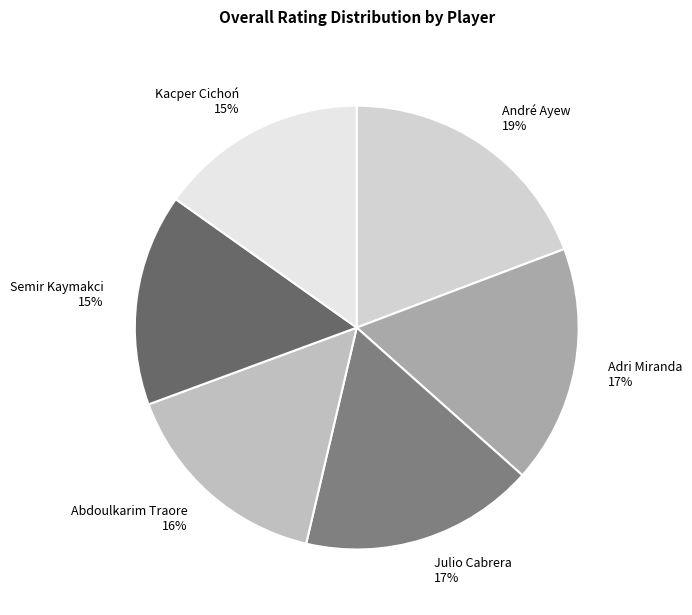

To the nearest percent, what is the combined percentage of Julio Cabrera and Adri Miranda?

34%